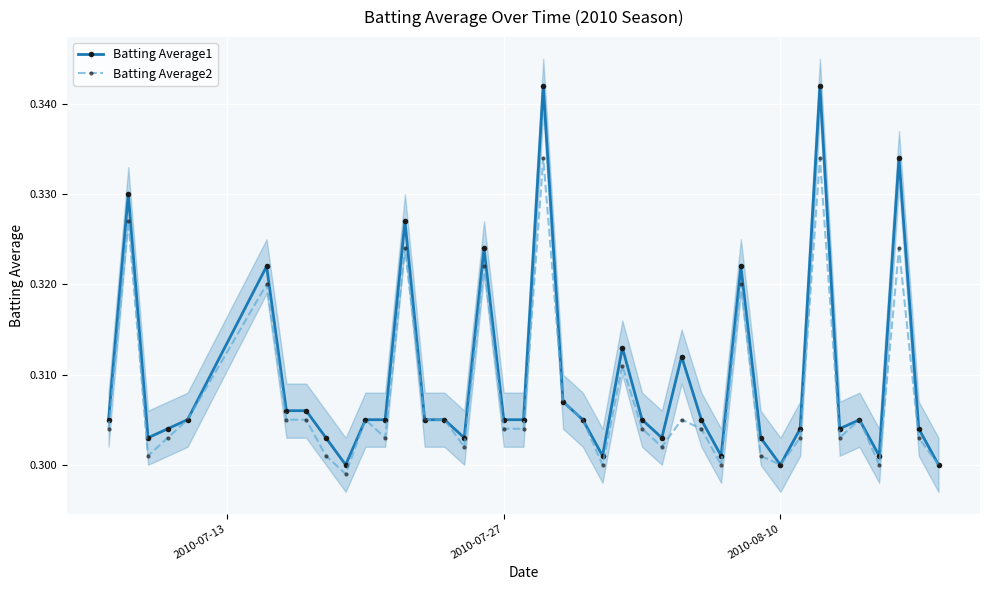

How many data points does each series have?

40